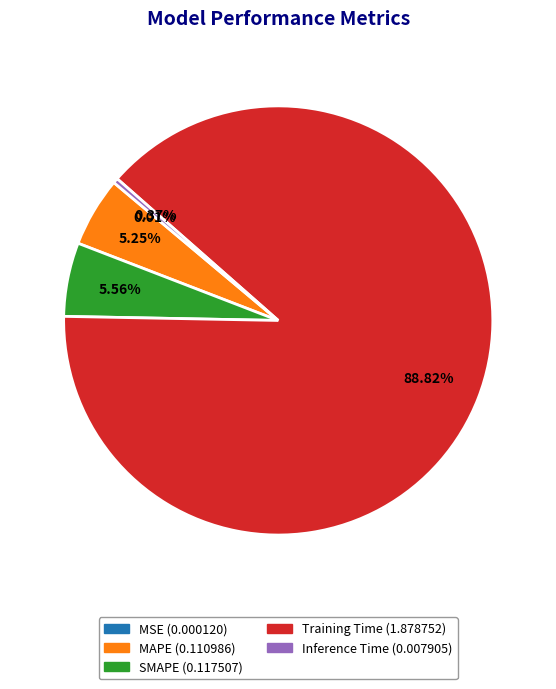

What percentage is the Training Time slice, to the nearest percent?

89%